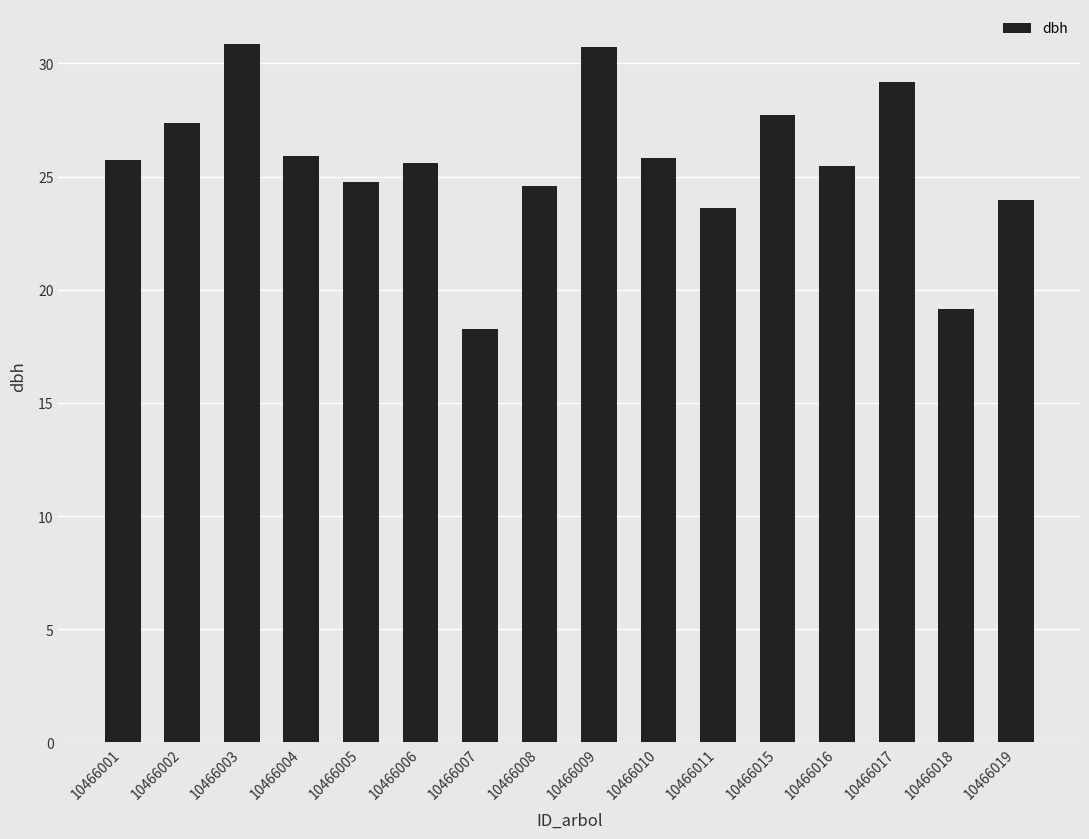

Which category has the lowest value across all series?

10466007